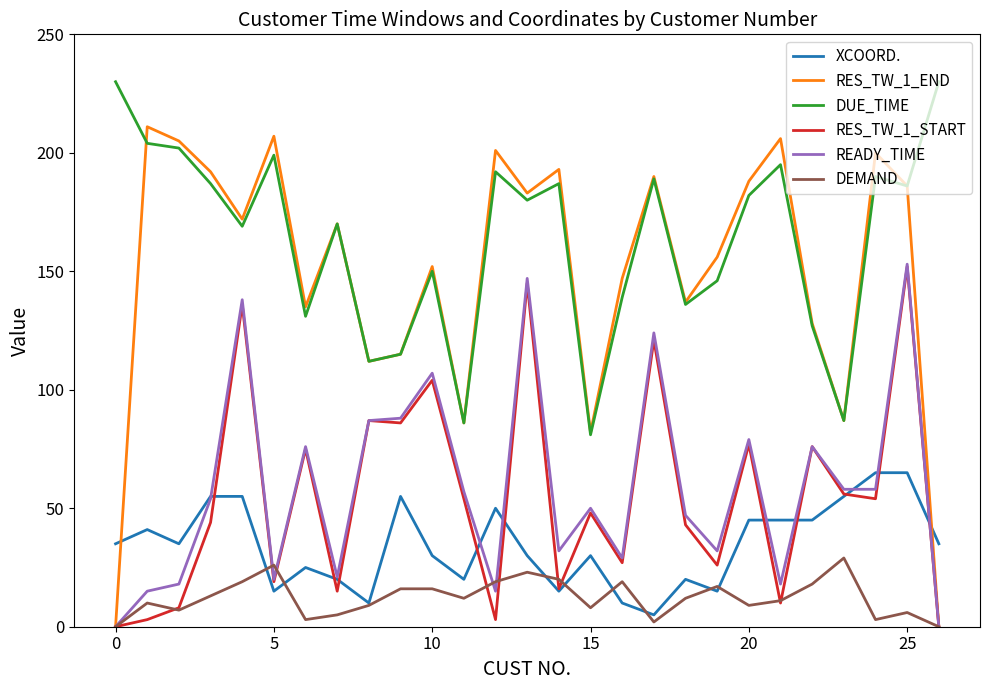

True or false: XCOORD. and DUE_TIME cross at least once.

False